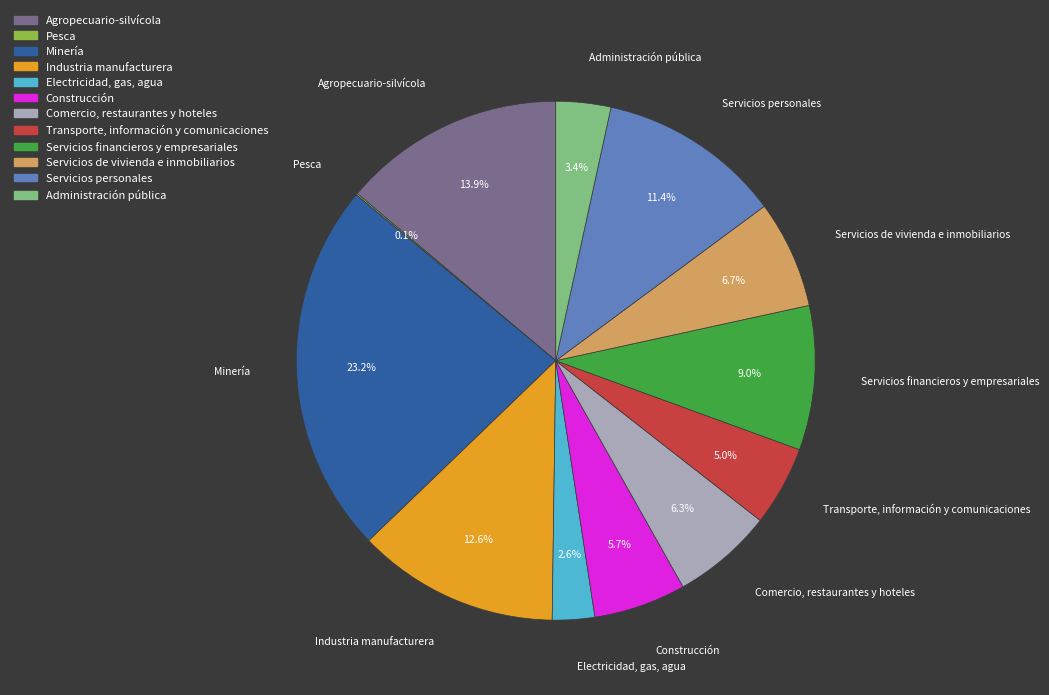

To the nearest percent, what portion does Construcción represent?

6%